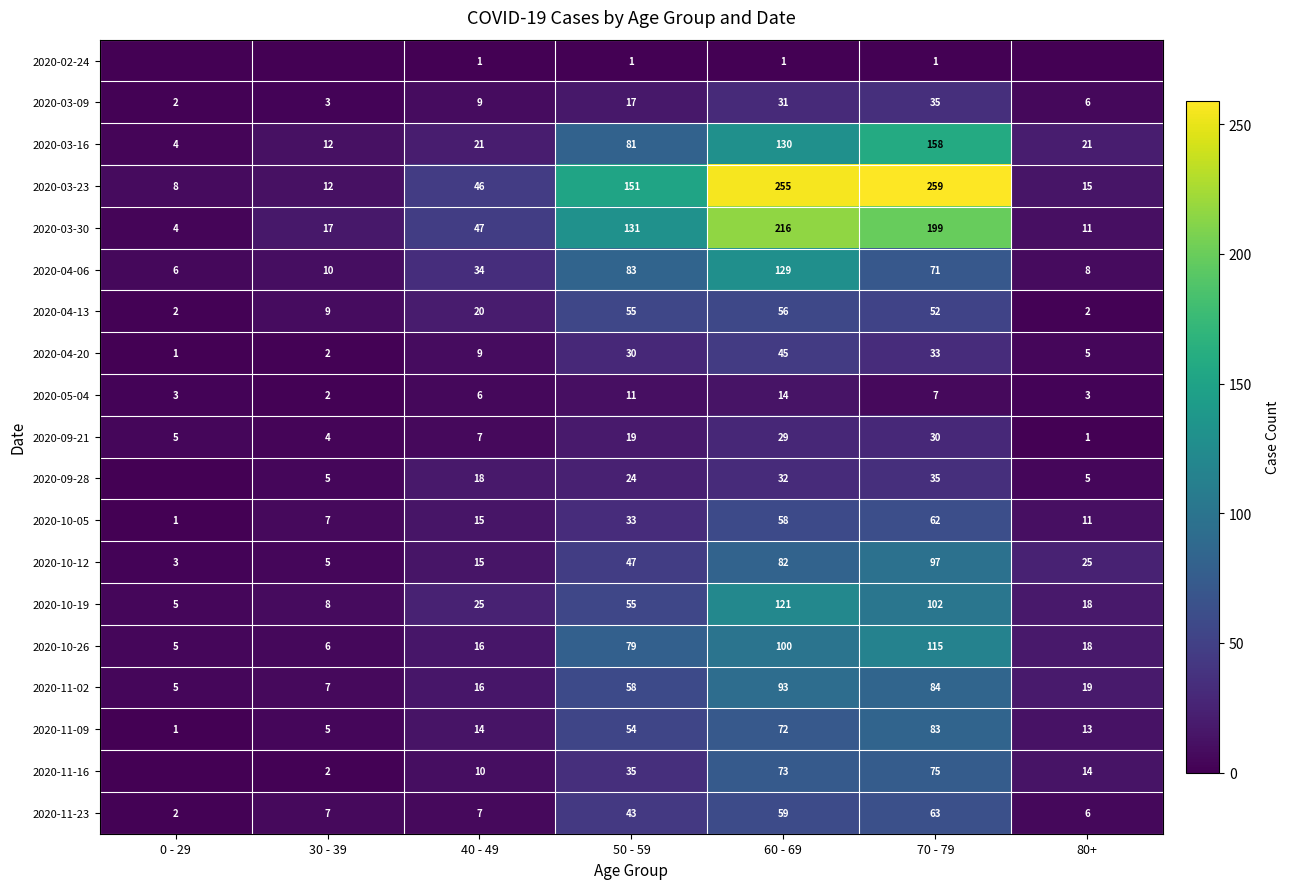

At which category is the sum across all series the highest?

60 - 69